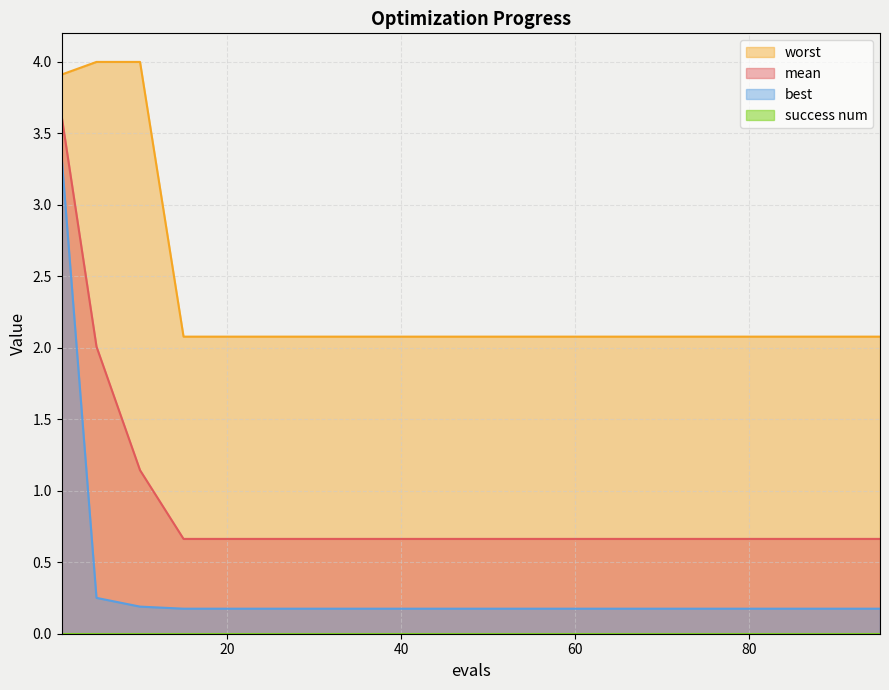

What is the lowest value of the mean series?

0.7